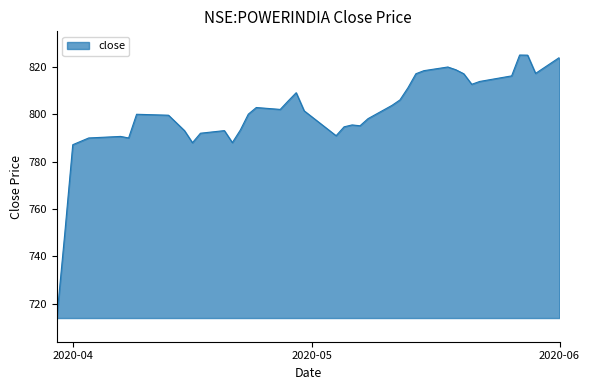

What is the smallest value displayed?

714.0